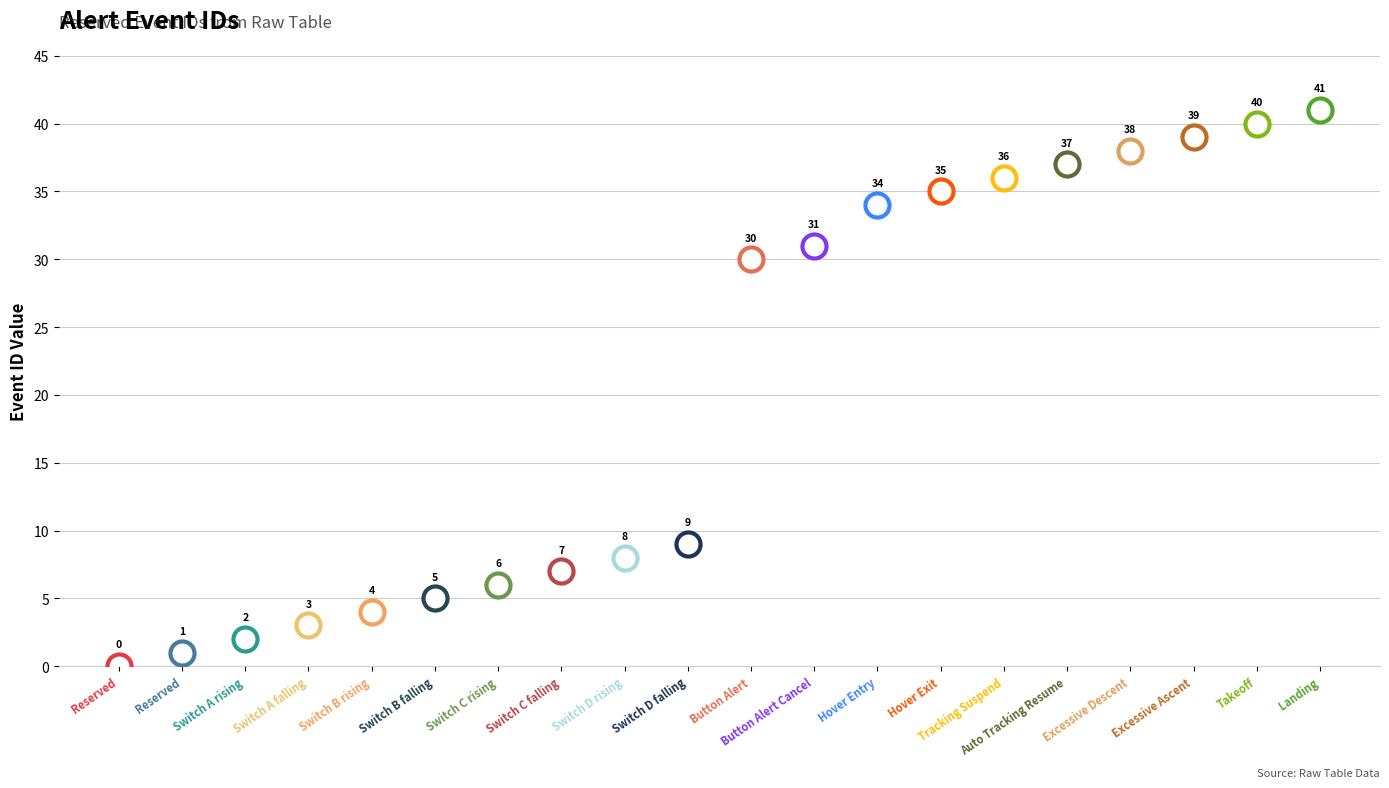

Which has a higher value, Switch C rising or Switch A rising?

Switch C rising